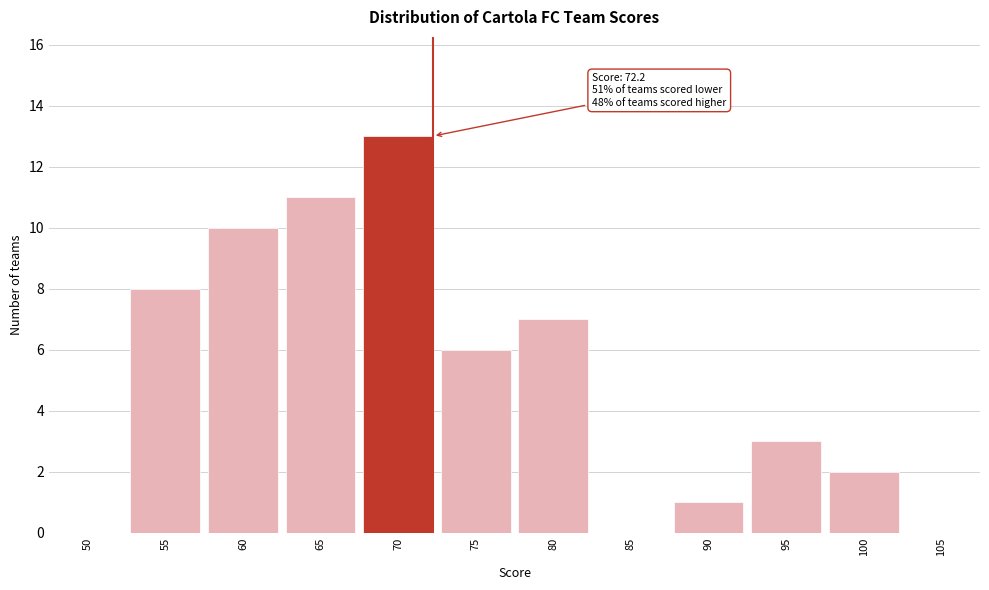

Reading left to right, list all the values displayed in this chart.

50=0	55=8	60=10	65=11	70=13	75=6	80=7	85=0	90=1	95=3	100=2	105=0